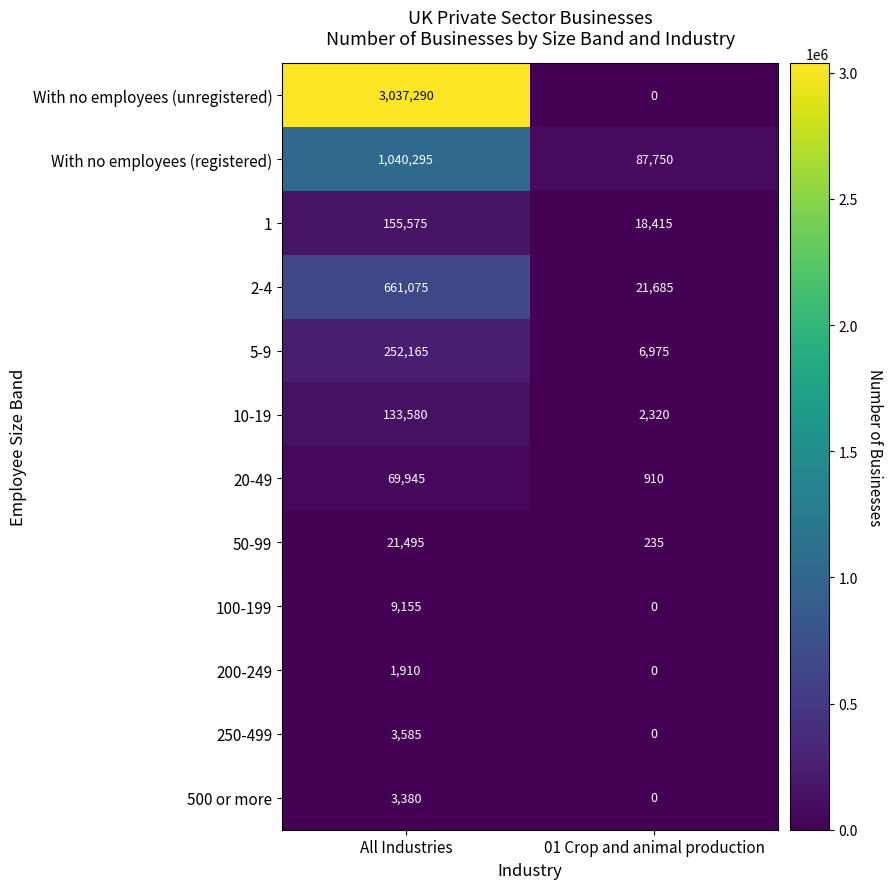

How many values in 500 or more are above zero?

1